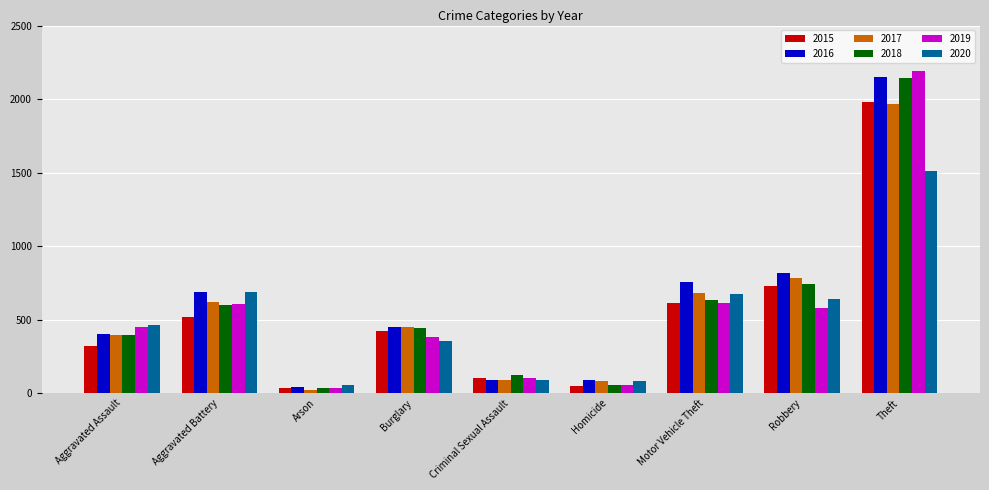

Between Aggravated Assault and Robbery, which series saw the biggest shift?

2016